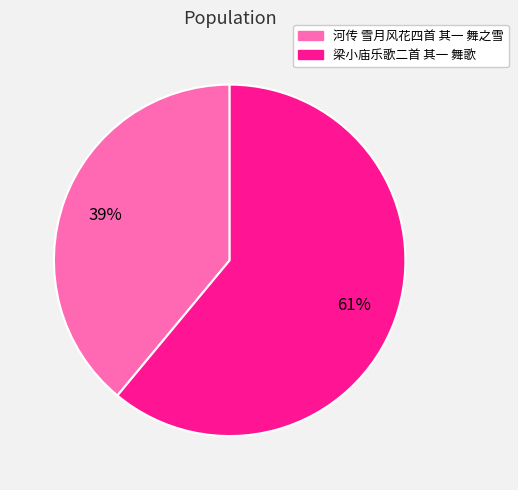

To the nearest percent, what percentage of the pie is 梁小庙乐歌二首 其一 舞歌?

61%